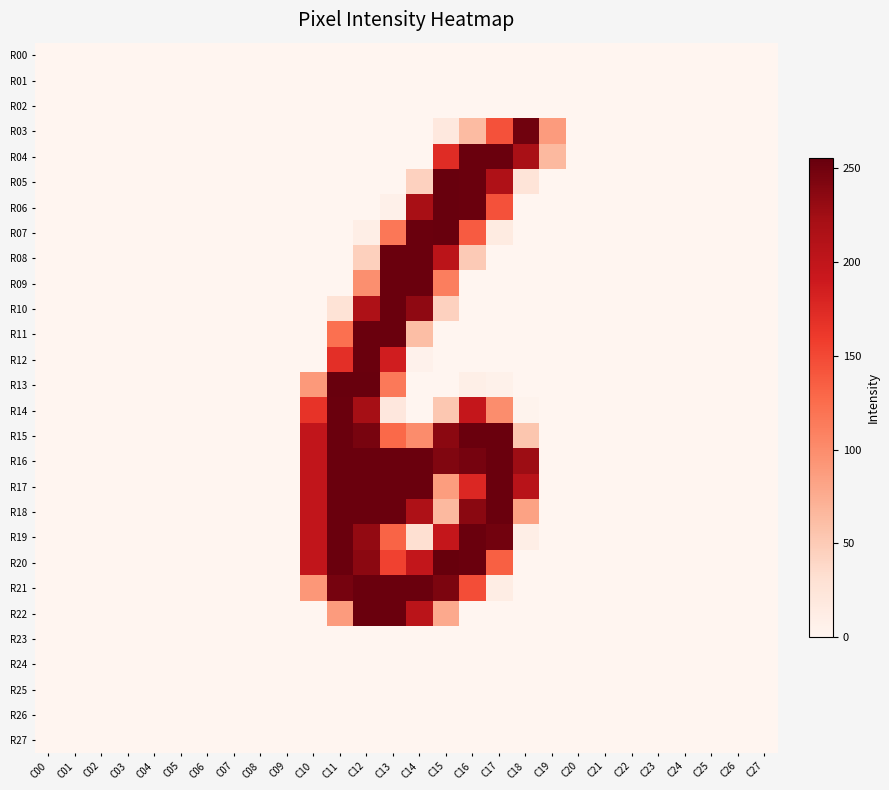

Reading right to left, list all the values displayed in this chart.

R00: C27=0	C26=0	C25=0	C24=0	C23=0	C22=0	C21=0	C20=0	C19=0	C18=0	C17=0	C16=0	C15=0	C14=0	C13=0	C12=0	C11=0	C10=0	C09=0	C08=0	C07=0	C06=0	C05=0	C04=0	C03=0	C02=0	C01=0	C00=0
R01: C27=0	C26=0	C25=0	C24=0	C23=0	C22=0	C21=0	C20=0	C19=0	C18=0	C17=0	C16=0	C15=0	C14=0	C13=0	C12=0	C11=0	C10=0	C09=0	C08=0	C07=0	C06=0	C05=0	C04=0	C03=0	C02=0	C01=0	C00=0
R02: C27=0	C26=0	C25=0	C24=0	C23=0	C22=0	C21=0	C20=0	C19=0	C18=0	C17=0	C16=0	C15=0	C14=0	C13=0	C12=0	C11=0	C10=0	C09=0	C08=0	C07=0	C06=0	C05=0	C04=0	C03=0	C02=0	C01=0	C00=0
R03: C27=0	C26=0	C25=0	C24=0	C23=0	C22=0	C21=0	C20=0	C19=88	C18=250	C17=144	C16=63	C15=19	C14=0	C13=0	C12=0	C11=0	C10=0	C09=0	C08=0	C07=0	C06=0	C05=0	C04=0	C03=0	C02=0	C01=0	C00=0
R04: C27=0	C26=0	C25=0	C24=0	C23=0	C22=0	C21=0	C20=0	C19=65	C18=219	C17=253	C16=253	C15=173	C14=0	C13=0	C12=0	C11=0	C10=0	C09=0	C08=0	C07=0	C06=0	C05=0	C04=0	C03=0	C02=0	C01=0	C00=0
R05: C27=0	C26=0	C25=0	C24=0	C23=0	C22=0	C21=0	C20=0	C19=0	C18=25	C17=214	C16=253	C15=254	C14=44	C13=0	C12=0	C11=0	C10=0	C09=0	C08=0	C07=0	C06=0	C05=0	C04=0	C03=0	C02=0	C01=0	C00=0
R06: C27=0	C26=0	C25=0	C24=0	C23=0	C22=0	C21=0	C20=0	C19=0	C18=0	C17=144	C16=253	C15=254	C14=220	C13=7	C12=0	C11=0	C10=0	C09=0	C08=0	C07=0	C06=0	C05=0	C04=0	C03=0	C02=0	C01=0	C00=0
R07: C27=0	C26=0	C25=0	C24=0	C23=0	C22=0	C21=0	C20=0	C19=0	C18=0	C17=15	C16=137	C15=254	C14=253	C13=117	C12=10	C11=0	C10=0	C09=0	C08=0	C07=0	C06=0	C05=0	C04=0	C03=0	C02=0	C01=0	C00=0
R08: C27=0	C26=0	C25=0	C24=0	C23=0	C22=0	C21=0	C20=0	C19=0	C18=0	C17=0	C16=50	C15=204	C14=253	C13=253	C12=45	C11=0	C10=0	C09=0	C08=0	C07=0	C06=0	C05=0	C04=0	C03=0	C02=0	C01=0	C00=0
R09: C27=0	C26=0	C25=0	C24=0	C23=0	C22=0	C21=0	C20=0	C19=0	C18=0	C17=0	C16=0	C15=111	C14=253	C13=253	C12=98	C11=0	C10=0	C09=0	C08=0	C07=0	C06=0	C05=0	C04=0	C03=0	C02=0	C01=0	C00=0
R10: C27=0	C26=0	C25=0	C24=0	C23=0	C22=0	C21=0	C20=0	C19=0	C18=0	C17=0	C16=0	C15=44	C14=234	C13=253	C12=215	C11=27	C10=0	C09=0	C08=0	C07=0	C06=0	C05=0	C04=0	C03=0	C02=0	C01=0	C00=0
R11: C27=0	C26=0	C25=0	C24=0	C23=0	C22=0	C21=0	C20=0	C19=0	C18=0	C17=0	C16=0	C15=0	C14=61	C13=253	C12=253	C11=122	C10=0	C09=0	C08=0	C07=0	C06=0	C05=0	C04=0	C03=0	C02=0	C01=0	C00=0
R12: C27=0	C26=0	C25=0	C24=0	C23=0	C22=0	C21=0	C20=0	C19=0	C18=0	C17=0	C16=0	C15=0	C14=5	C13=186	C12=253	C11=170	C10=0	C09=0	C08=0	C07=0	C06=0	C05=0	C04=0	C03=0	C02=0	C01=0	C00=0
R13: C27=0	C26=0	C25=0	C24=0	C23=0	C22=0	C21=0	C20=0	C19=0	C18=0	C17=6	C16=9	C15=0	C14=0	C13=115	C12=254	C11=254	C10=90	C09=0	C08=0	C07=0	C06=0	C05=0	C04=0	C03=0	C02=0	C01=0	C00=0
R14: C27=0	C26=0	C25=0	C24=0	C23=0	C22=0	C21=0	C20=0	C19=0	C18=3	C17=99	C16=197	C15=53	C14=0	C13=20	C12=222	C11=253	C10=166	C09=0	C08=0	C07=0	C06=0	C05=0	C04=0	C03=0	C02=0	C01=0	C00=0
R15: C27=0	C26=0	C25=0	C24=0	C23=0	C22=0	C21=0	C20=0	C19=0	C18=54	C17=253	C16=253	C15=236	C14=100	C13=128	C12=246	C11=253	C10=199	C09=0	C08=0	C07=0	C06=0	C05=0	C04=0	C03=0	C02=0	C01=0	C00=0
R16: C27=0	C26=0	C25=0	C24=0	C23=0	C22=0	C21=0	C20=0	C19=0	C18=227	C17=253	C16=247	C15=242	C14=253	C13=253	C12=253	C11=253	C10=199	C09=0	C08=0	C07=0	C06=0	C05=0	C04=0	C03=0	C02=0	C01=0	C00=0
R17: C27=0	C26=0	C25=0	C24=0	C23=0	C22=0	C21=0	C20=0	C19=0	C18=207	C17=253	C16=177	C15=87	C14=253	C13=253	C12=253	C11=253	C10=199	C09=0	C08=0	C07=0	C06=0	C05=0	C04=0	C03=0	C02=0	C01=0	C00=0
R18: C27=0	C26=0	C25=0	C24=0	C23=0	C22=0	C21=0	C20=0	C19=0	C18=83	C17=253	C16=237	C15=65	C14=215	C13=253	C12=253	C11=253	C10=199	C09=0	C08=0	C07=0	C06=0	C05=0	C04=0	C03=0	C02=0	C01=0	C00=0
R19: C27=0	C26=0	C25=0	C24=0	C23=0	C22=0	C21=0	C20=0	C19=0	C18=10	C17=249	C16=253	C15=197	C14=31	C13=131	C12=232	C11=253	C10=199	C09=0	C08=0	C07=0	C06=0	C05=0	C04=0	C03=0	C02=0	C01=0	C00=0
R20: C27=0	C26=0	C25=0	C24=0	C23=0	C22=0	C21=0	C20=0	C19=0	C18=0	C17=134	C16=253	C15=255	C14=198	C13=155	C12=236	C11=253	C10=199	C09=0	C08=0	C07=0	C06=0	C05=0	C04=0	C03=0	C02=0	C01=0	C00=0
R21: C27=0	C26=0	C25=0	C24=0	C23=0	C22=0	C21=0	C20=0	C19=0	C18=0	C17=12	C16=147	C15=244	C14=253	C13=253	C12=253	C11=247	C10=91	C09=0	C08=0	C07=0	C06=0	C05=0	C04=0	C03=0	C02=0	C01=0	C00=0
R22: C27=0	C26=0	C25=0	C24=0	C23=0	C22=0	C21=0	C20=0	C19=0	C18=0	C17=0	C16=0	C15=77	C14=205	C13=253	C12=253	C11=88	C10=0	C09=0	C08=0	C07=0	C06=0	C05=0	C04=0	C03=0	C02=0	C01=0	C00=0
R23: C27=0	C26=0	C25=0	C24=0	C23=0	C22=0	C21=0	C20=0	C19=0	C18=0	C17=0	C16=0	C15=0	C14=0	C13=0	C12=0	C11=0	C10=0	C09=0	C08=0	C07=0	C06=0	C05=0	C04=0	C03=0	C02=0	C01=0	C00=0
R24: C27=0	C26=0	C25=0	C24=0	C23=0	C22=0	C21=0	C20=0	C19=0	C18=0	C17=0	C16=0	C15=0	C14=0	C13=0	C12=0	C11=0	C10=0	C09=0	C08=0	C07=0	C06=0	C05=0	C04=0	C03=0	C02=0	C01=0	C00=0
R25: C27=0	C26=0	C25=0	C24=0	C23=0	C22=0	C21=0	C20=0	C19=0	C18=0	C17=0	C16=0	C15=0	C14=0	C13=0	C12=0	C11=0	C10=0	C09=0	C08=0	C07=0	C06=0	C05=0	C04=0	C03=0	C02=0	C01=0	C00=0
R26: C27=0	C26=0	C25=0	C24=0	C23=0	C22=0	C21=0	C20=0	C19=0	C18=0	C17=0	C16=0	C15=0	C14=0	C13=0	C12=0	C11=0	C10=0	C09=0	C08=0	C07=0	C06=0	C05=0	C04=0	C03=0	C02=0	C01=0	C00=0
R27: C27=0	C26=0	C25=0	C24=0	C23=0	C22=0	C21=0	C20=0	C19=0	C18=0	C17=0	C16=0	C15=0	C14=0	C13=0	C12=0	C11=0	C10=0	C09=0	C08=0	C07=0	C06=0	C05=0	C04=0	C03=0	C02=0	C01=0	C00=0